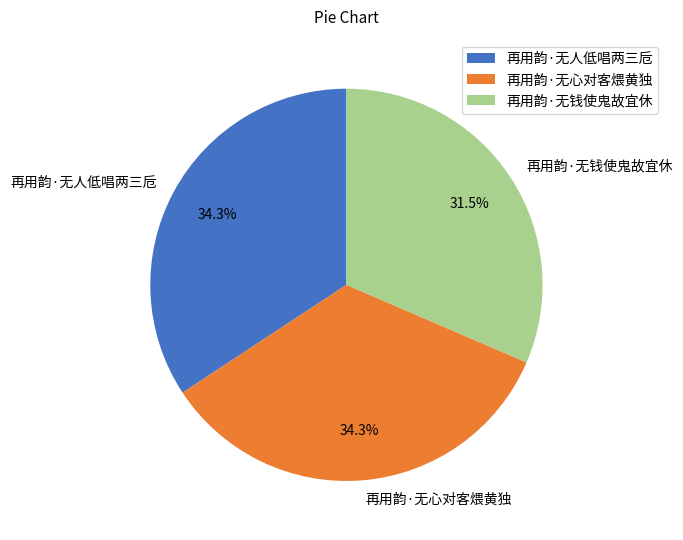

Does 再用韵·无钱使鬼故宜休 account for over 50% of the chart?

No